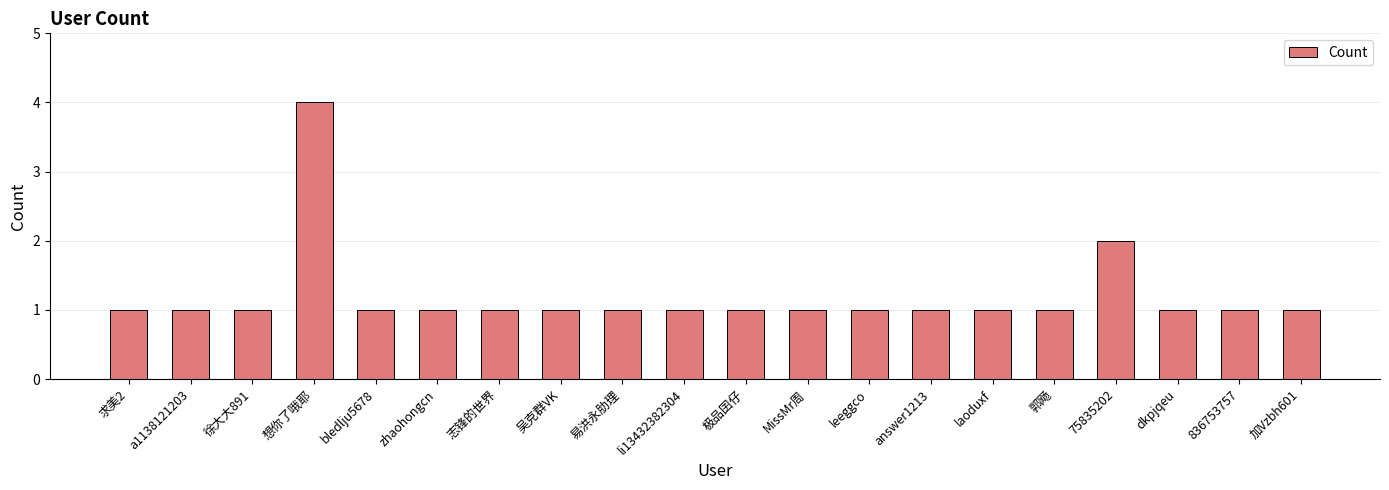

Reading left to right, list all the values displayed in this chart.

1	1	1	4	1	1	1	1	1	1	1	1	1	1	1	1	2	1	1	1